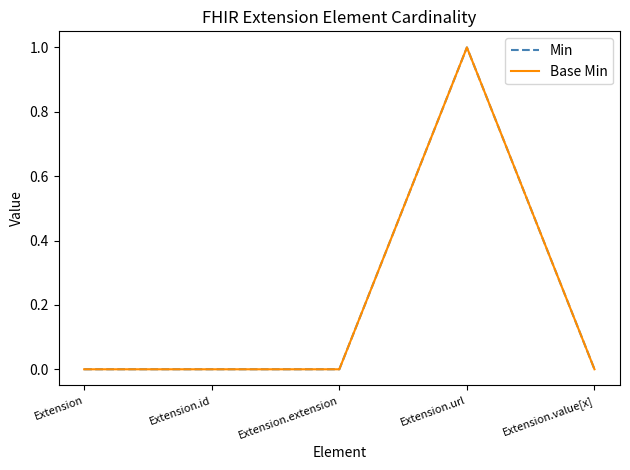

Which has a higher value, Extension.extension or Extension?

Extension.extension